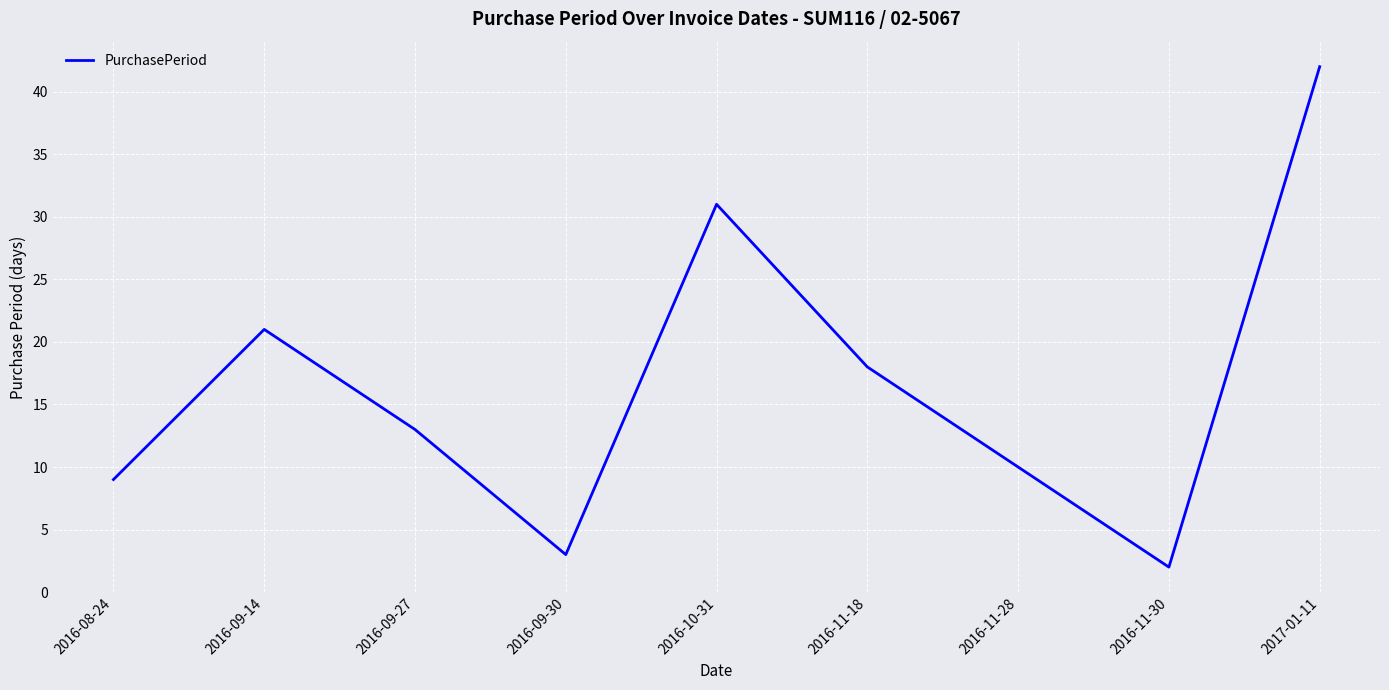

What is the difference between the values at 2016-09-27 and 2016-11-18?

5